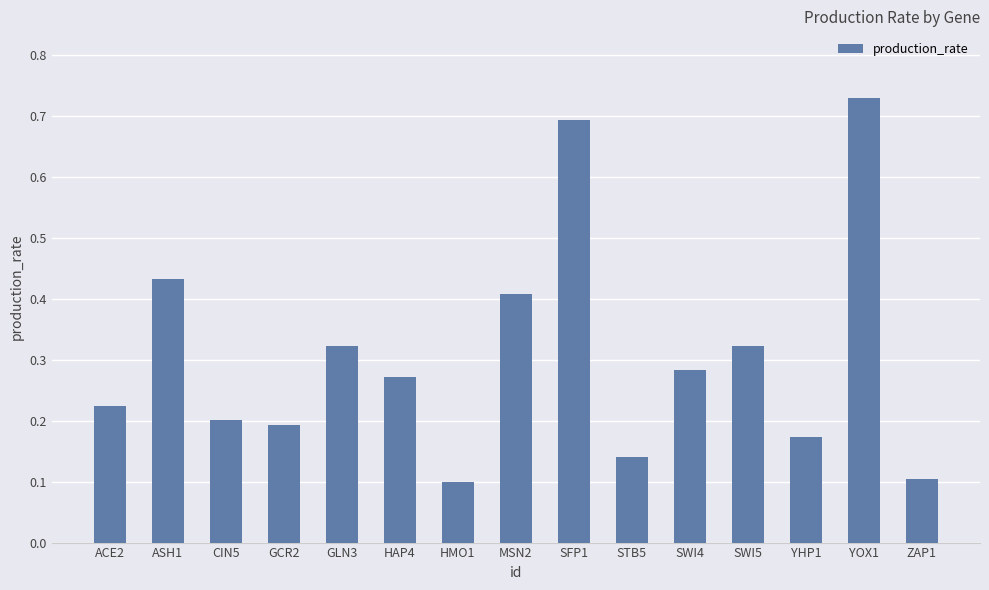

Does the chart contain stacked bars?

No